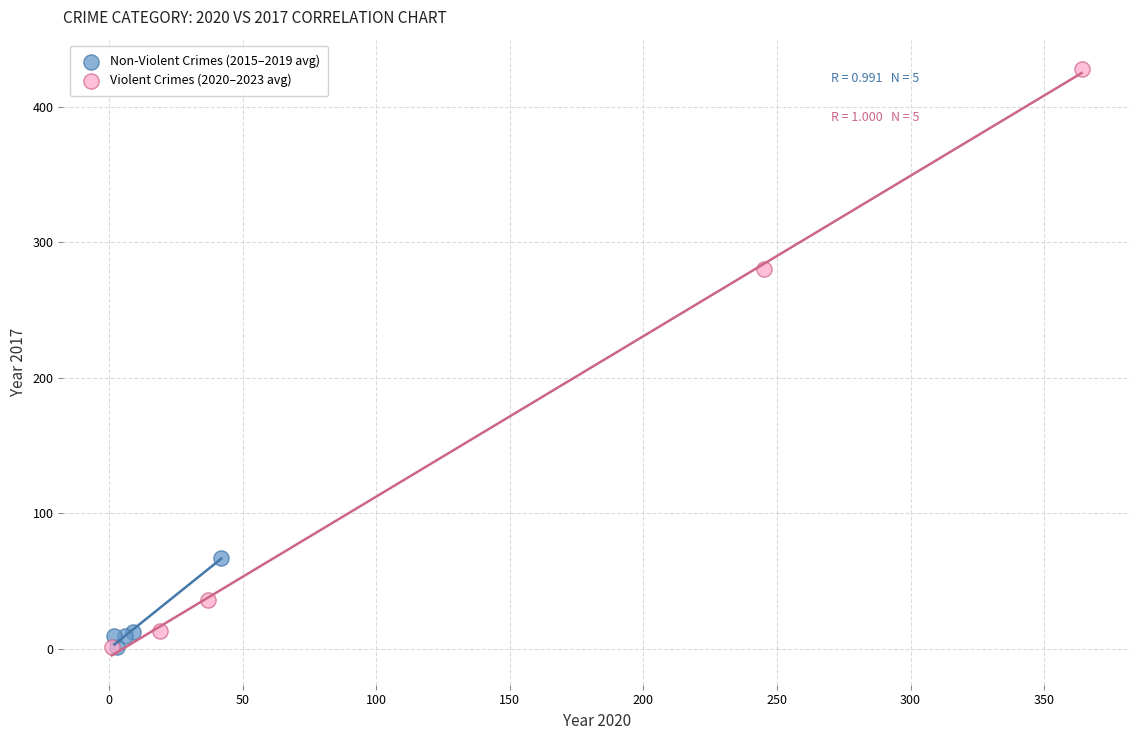

Which series reaches the maximum Y coordinate?

Violent Crimes (2020–2023 avg)